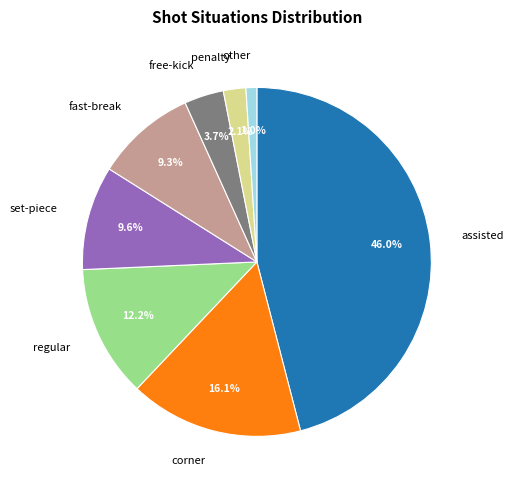

To the nearest percent, what is the average slice percentage?

12%